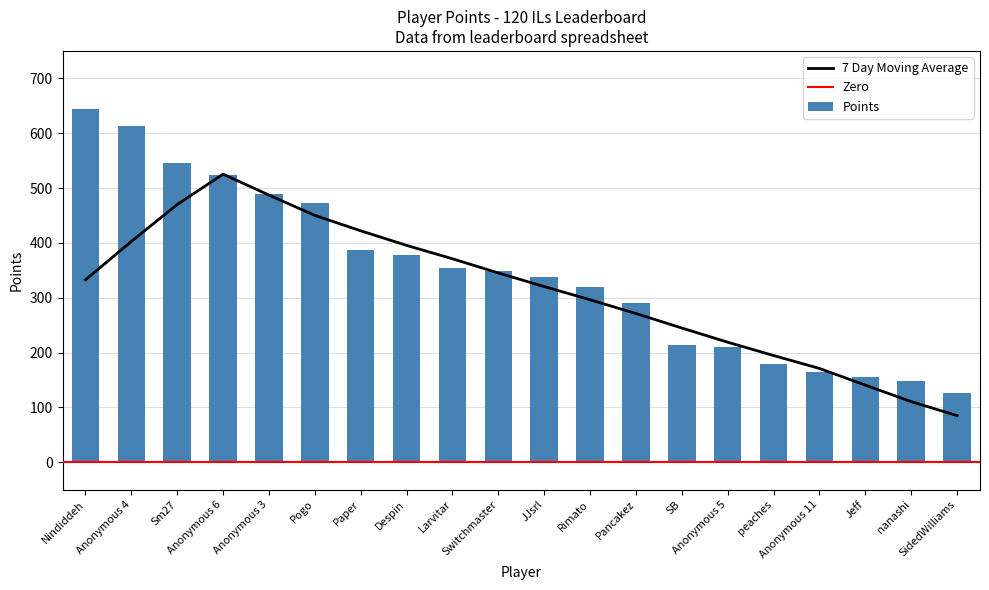

The value of Entries at JJsrl is 47. True or false?

False